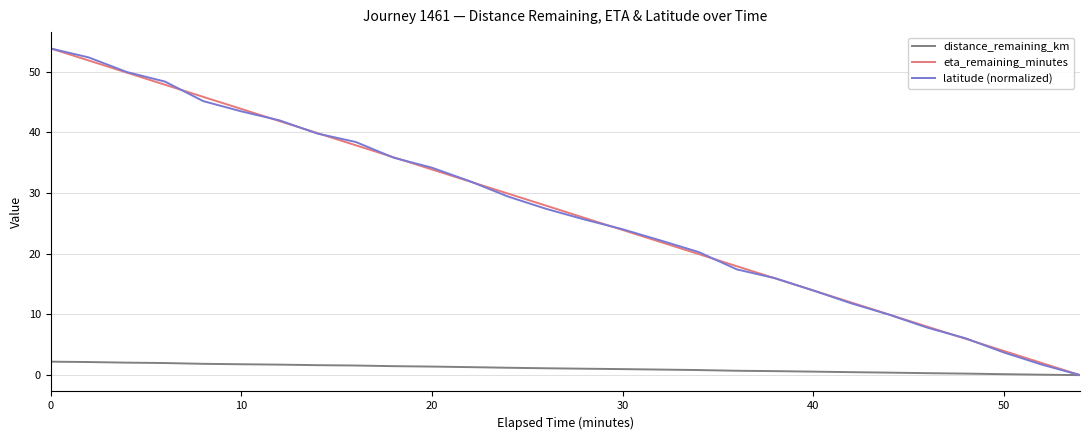

What is the maximum value for latitude (normalized)?

53.8